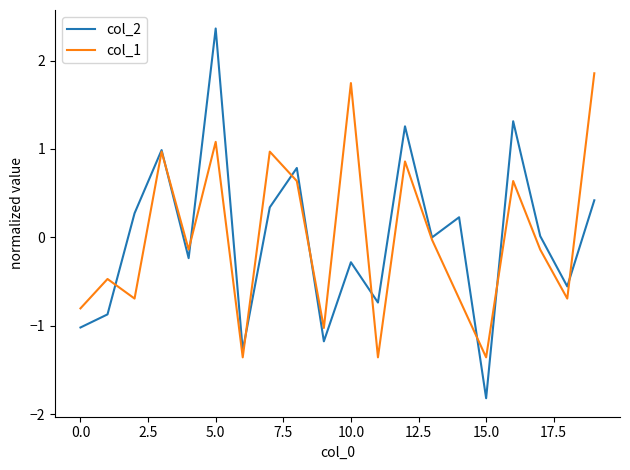

Which series has the widest spread of values?

col_2